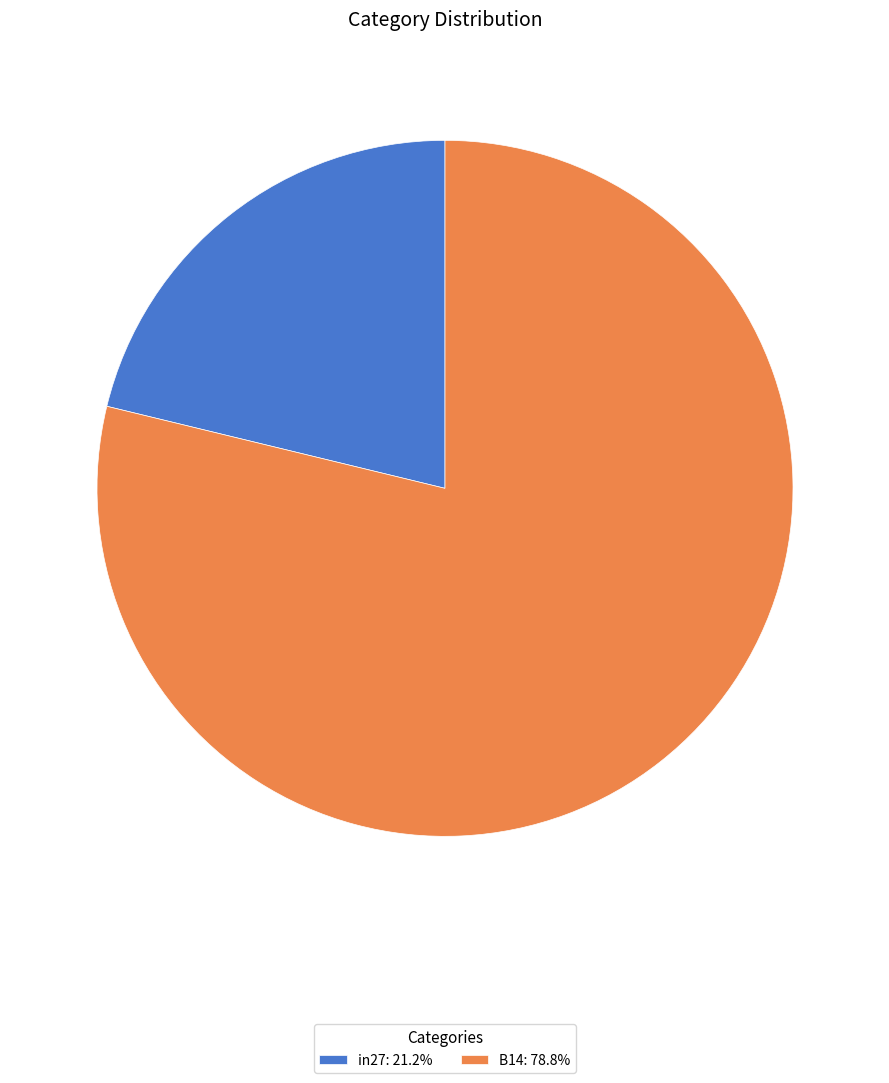

Count the number of slices in the pie.

2